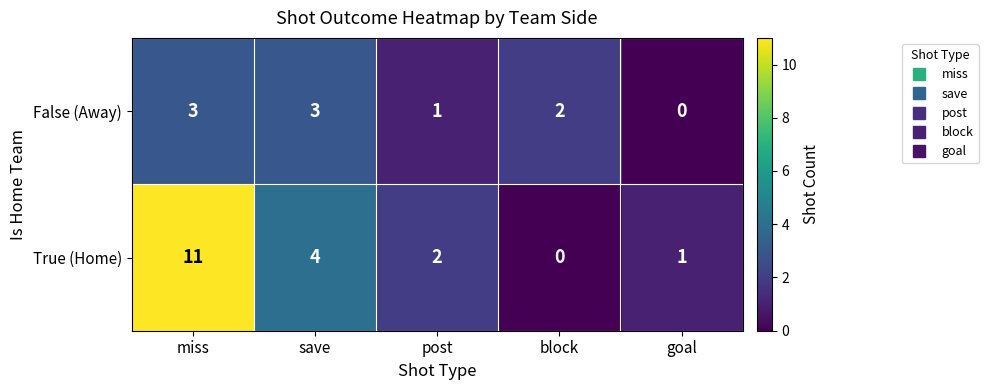

Which series has the largest range (max minus min)?

True (Home)